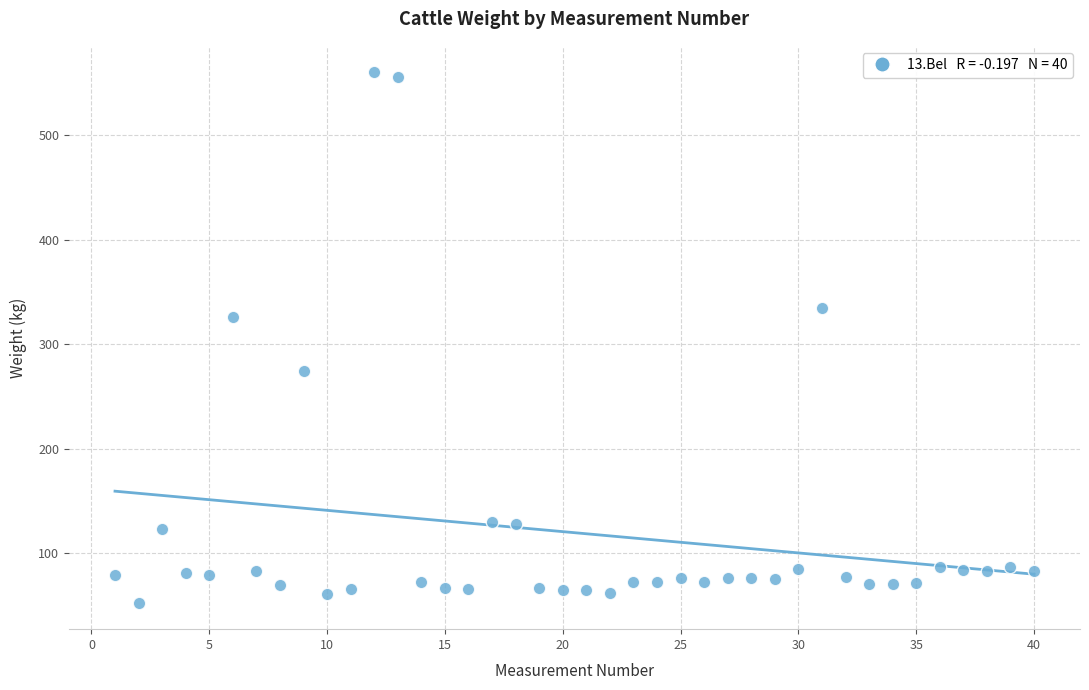

What Y value in the scatter plot is closest to 306?

326.2